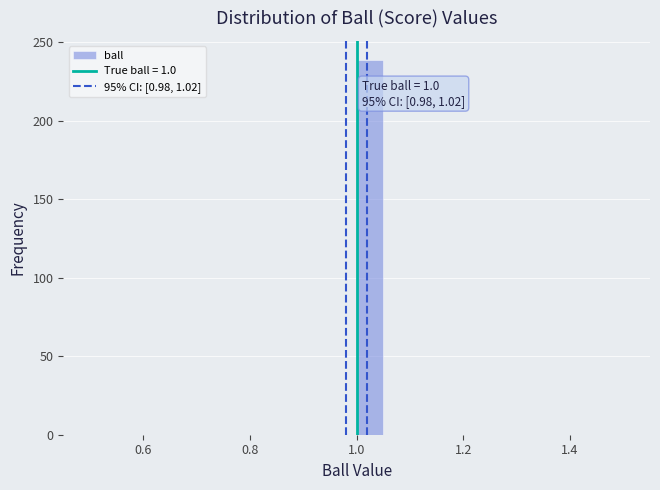

Around what value on the x-axis is the tallest bar? Give the approximate position of its centre, as read against the axis.

1.02